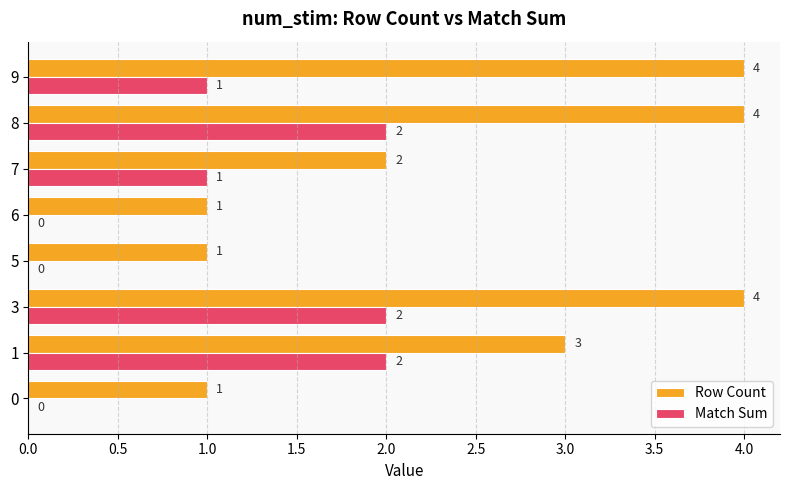

Is the value of Row Count at 1 greater than the value of Match Sum at 6?

Yes